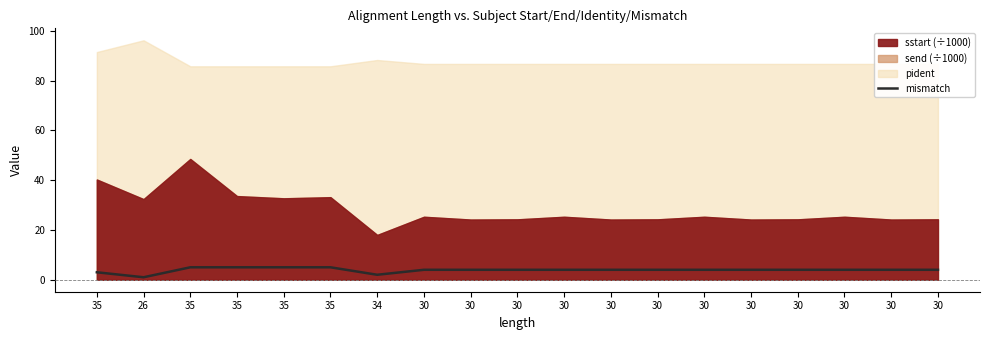

The value at 30 is 4. True or false?

True